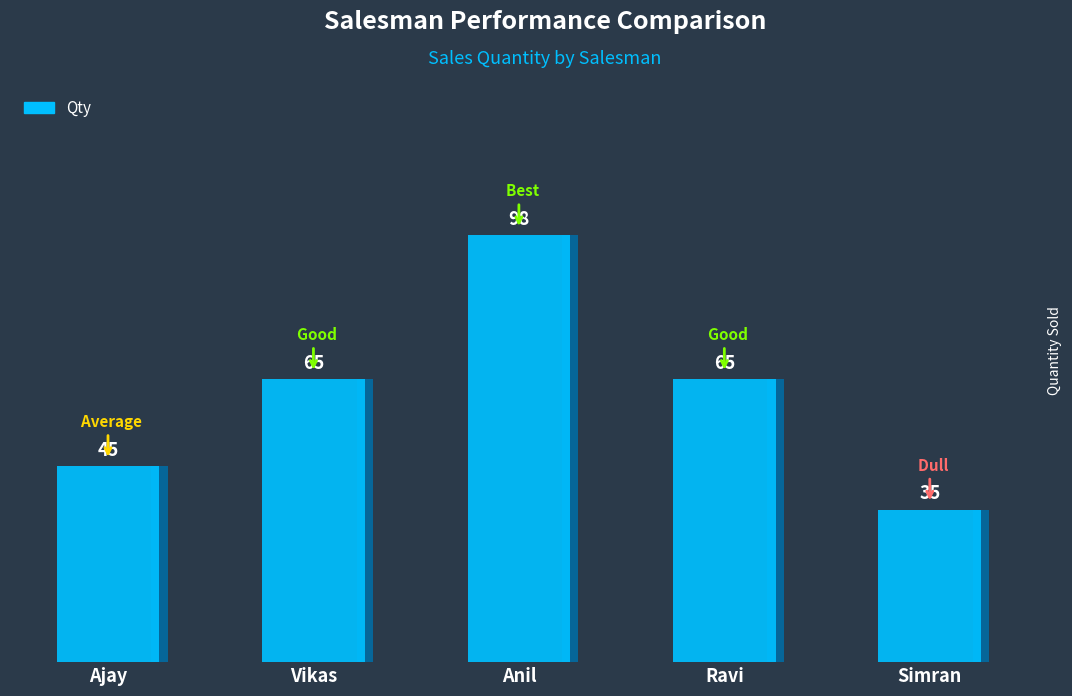

What is the difference between the maximum and minimum values?

63